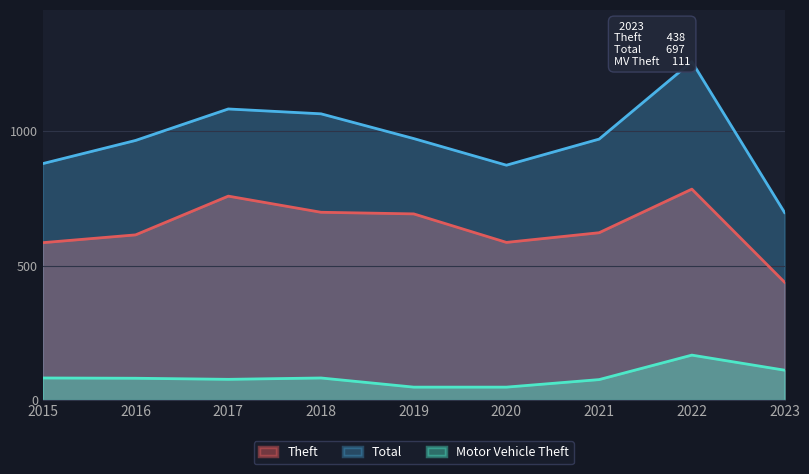

At which label is Theft closest to 611?

2016